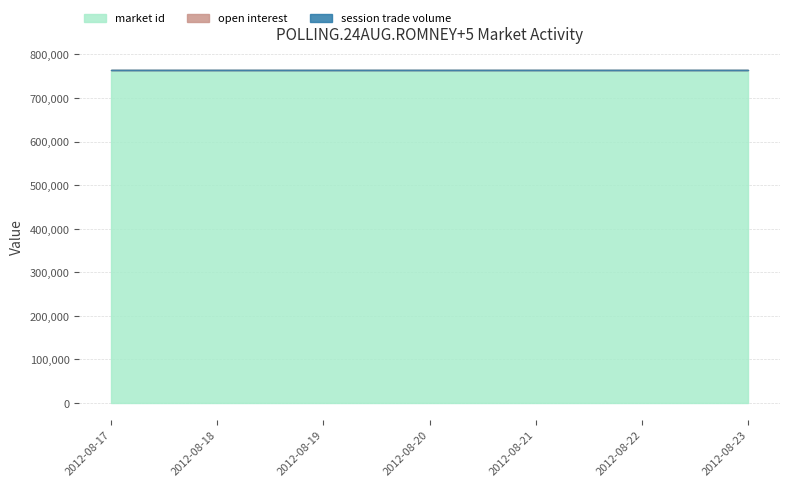

What is the spread (max minus min) of values at 2012-08-20?

764532